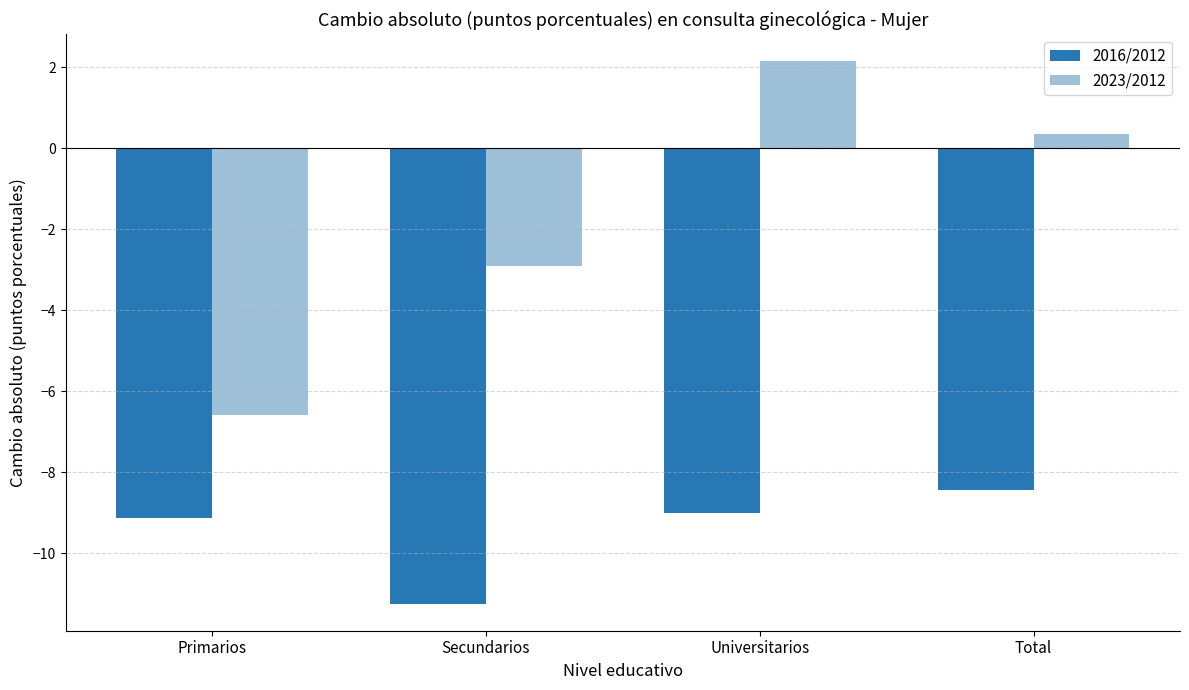

Are the bars horizontal?

No